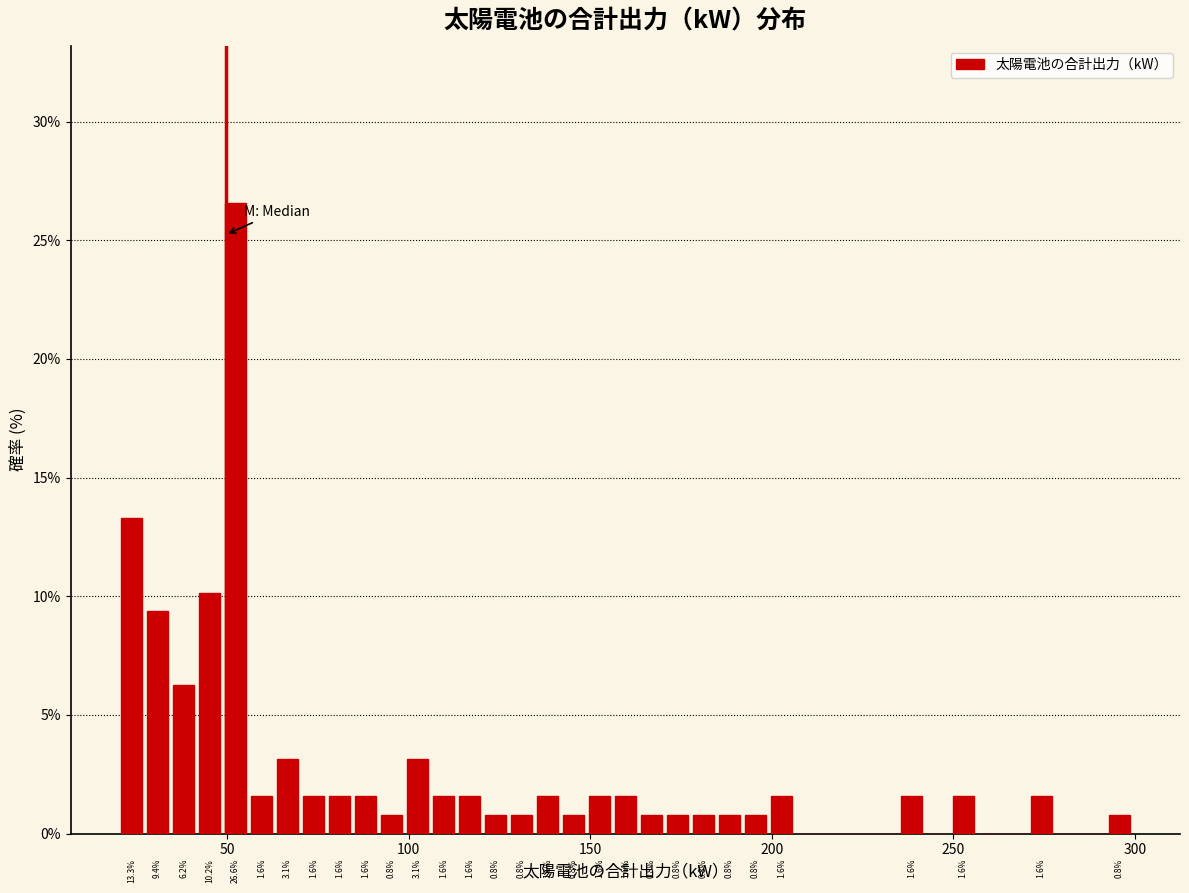

Read against the x-axis, roughly where is the centre of the tallest bar?

50